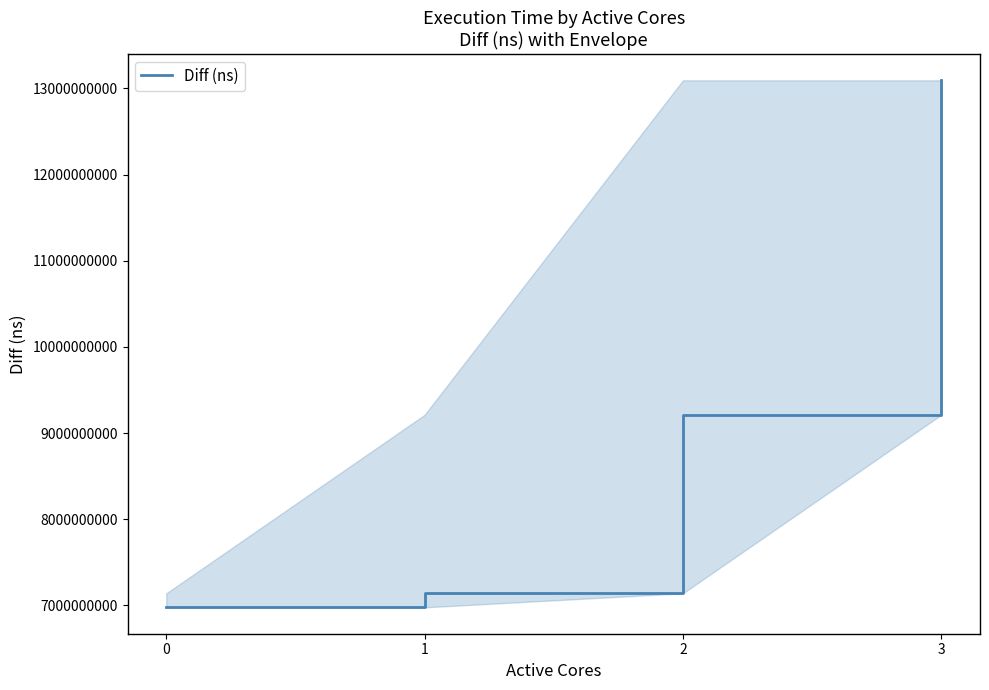

Rank the categories by value from lowest to highest.

0, 1, 2, 3